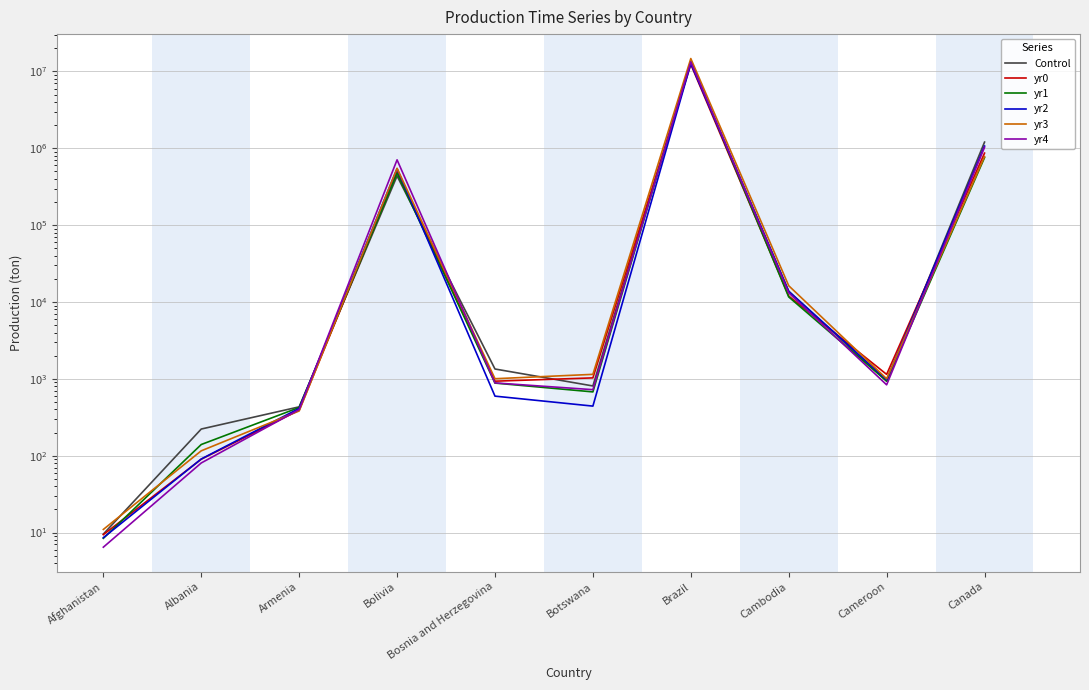

Which series has the largest total across all categories?

yr3